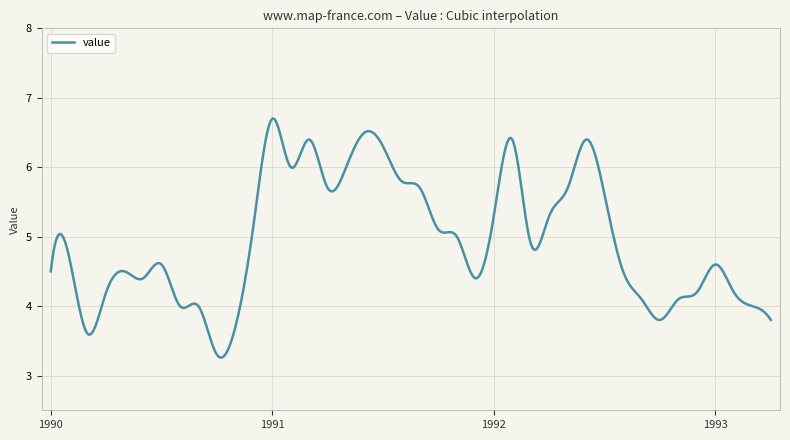

What is the maximum value shown in the chart?

6.7